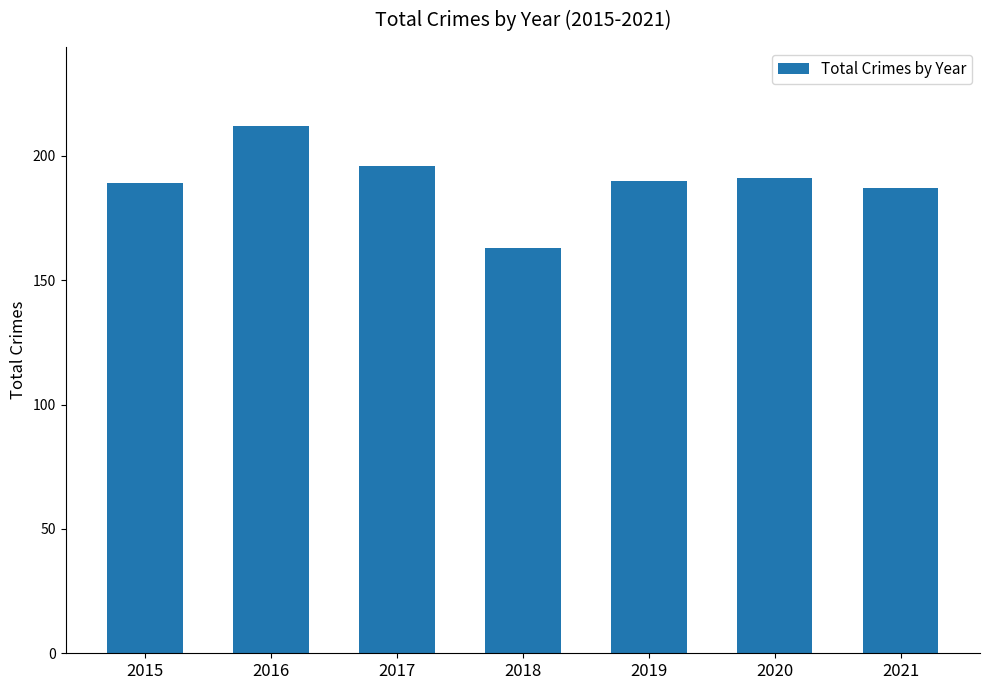

The value at 2021 is 51. True or false?

False